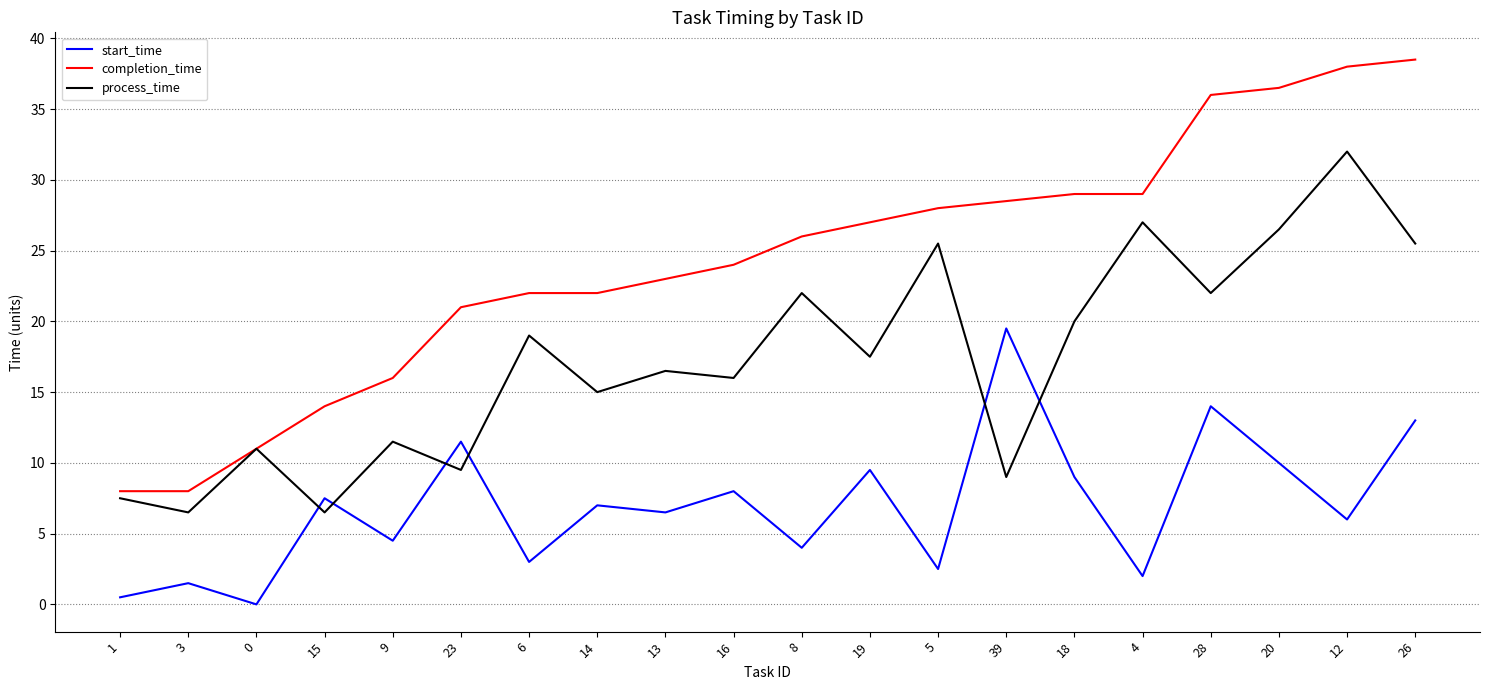

List the labels in order of start_time value, smallest first.

0, 1, 3, 4, 5, 6, 8, 9, 12, 13, 14, 15, 16, 18, 19, 20, 23, 26, 28, 39